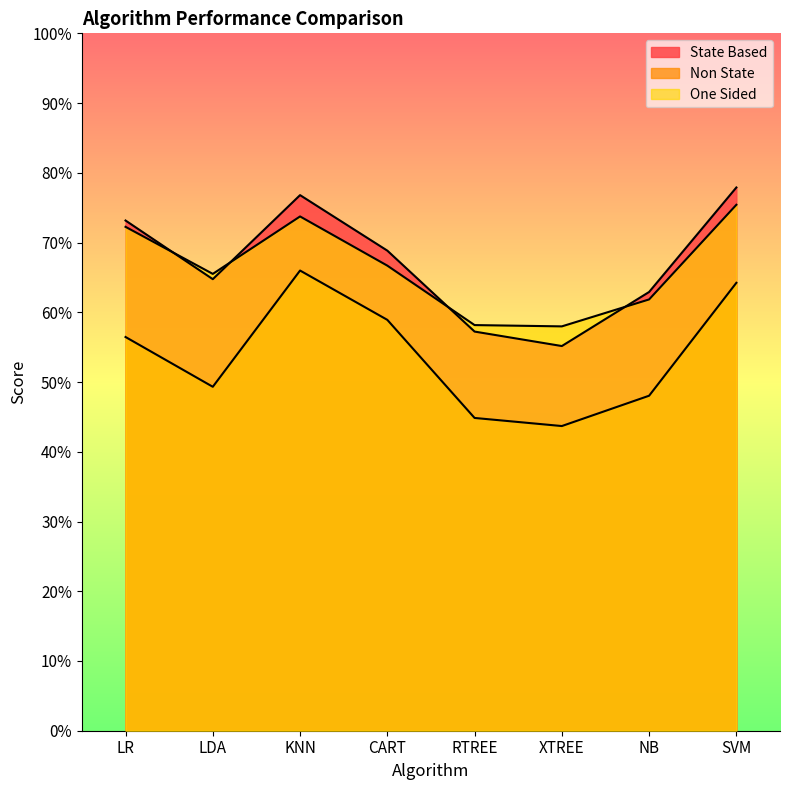

True or false: Non State and One Sided cross at least once.

False